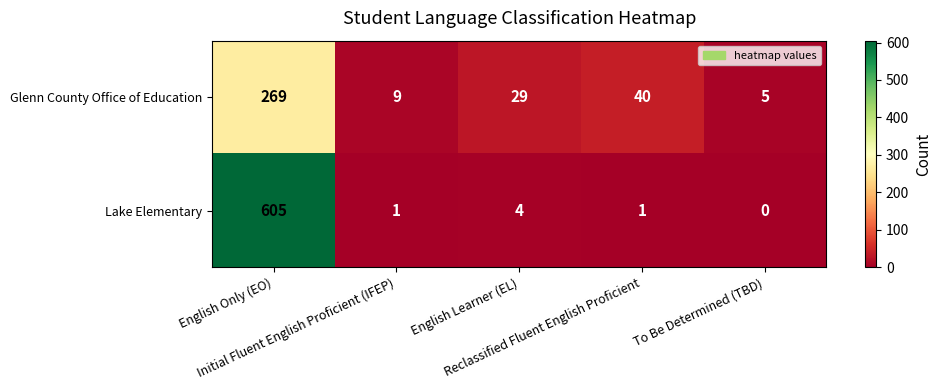

What is the average value of the Lake Elementary series?

122